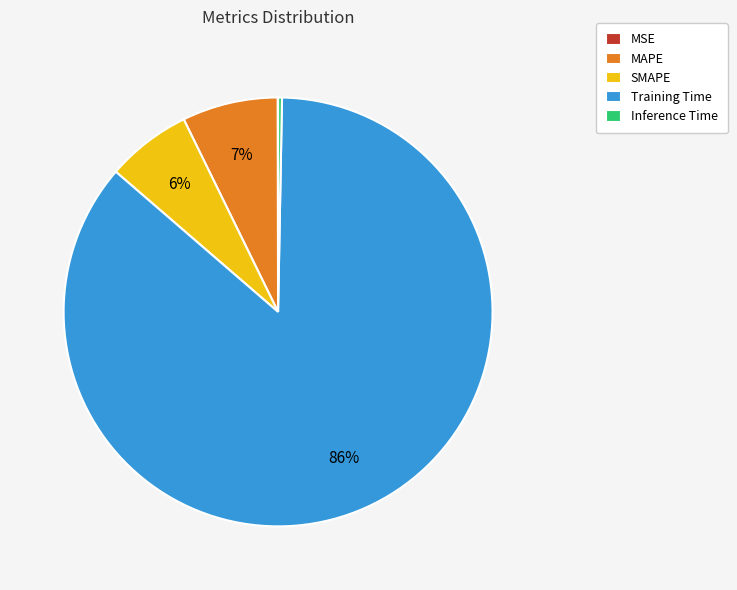

To the nearest percent, what portion does MAPE represent?

7%